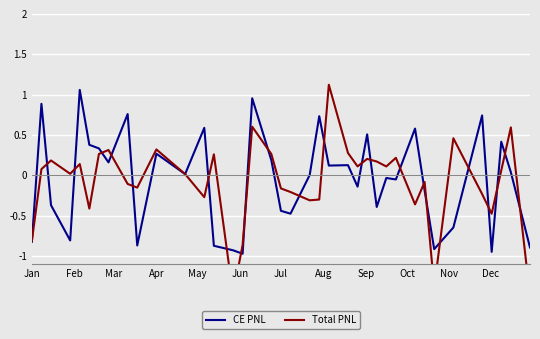

How many positive values does the Total PNL series have?

21